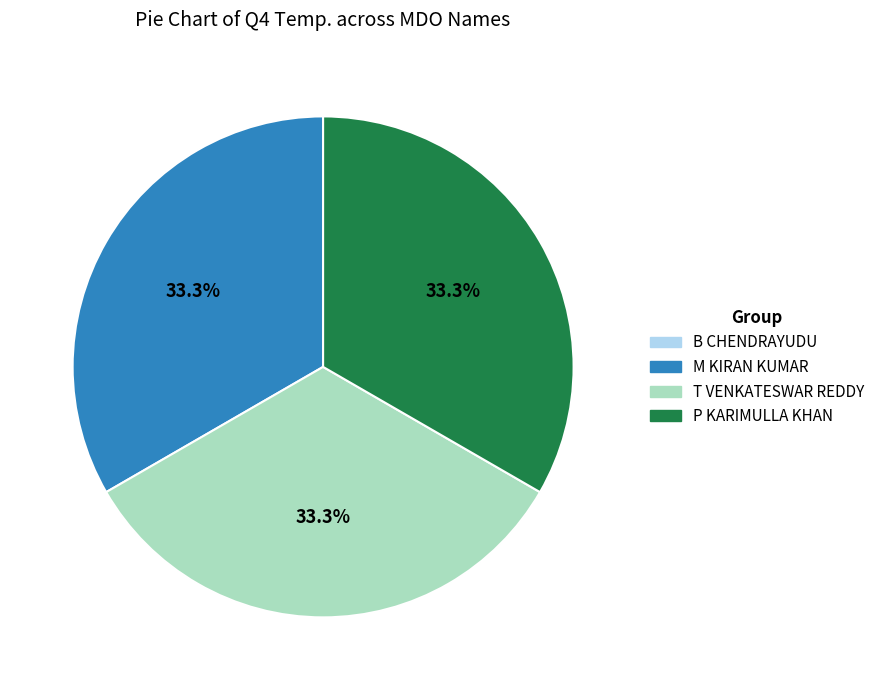

Is there a majority slice in this chart?

No